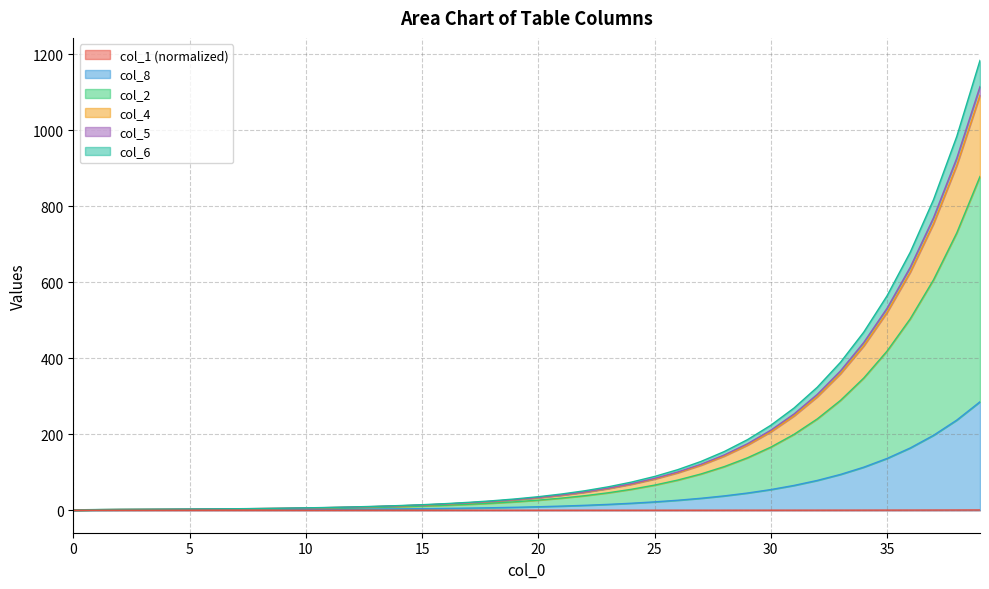

True or false: col_2 and col_8 intersect in this chart.

False